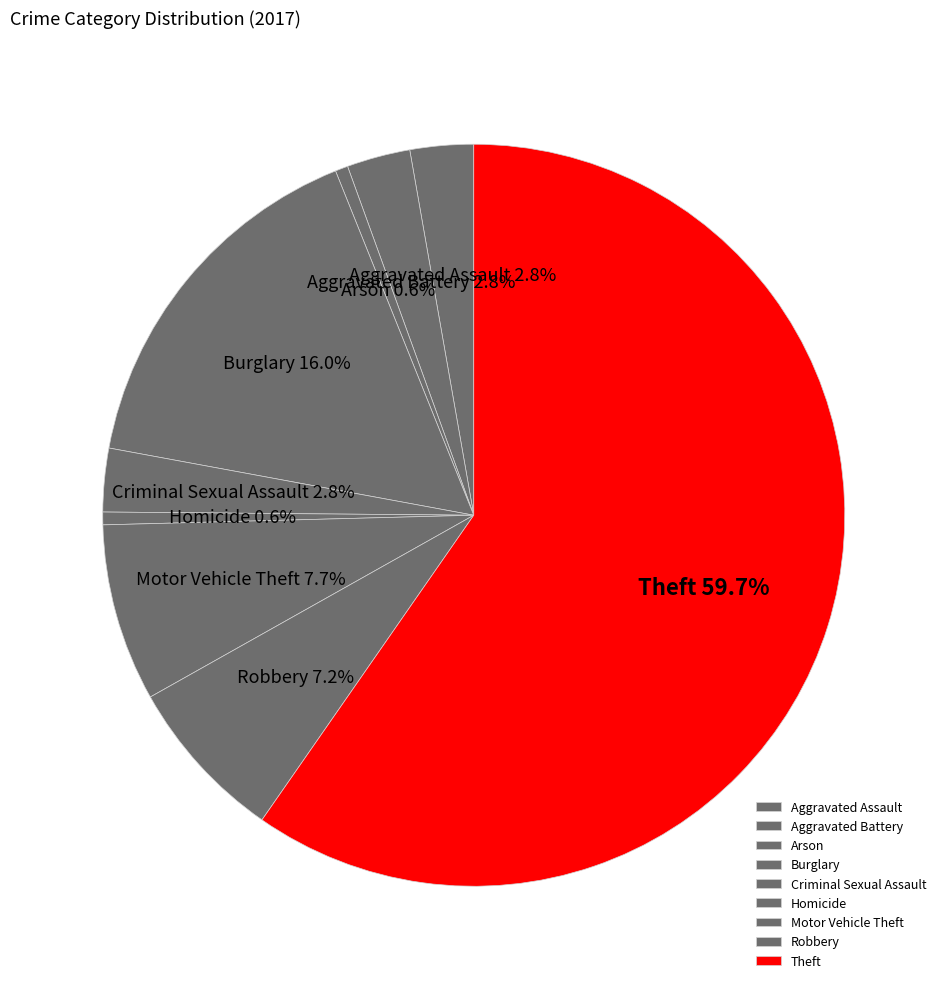

To the nearest percent, what percentage of the pie is Robbery?

7%